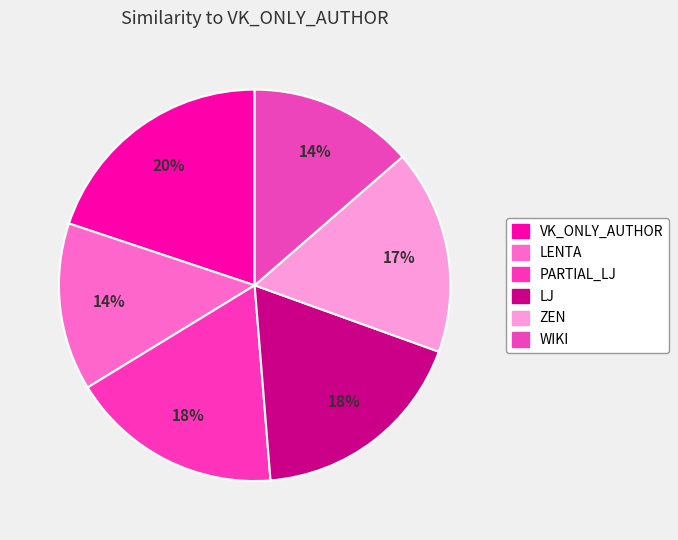

How many segments does this pie chart have?

6